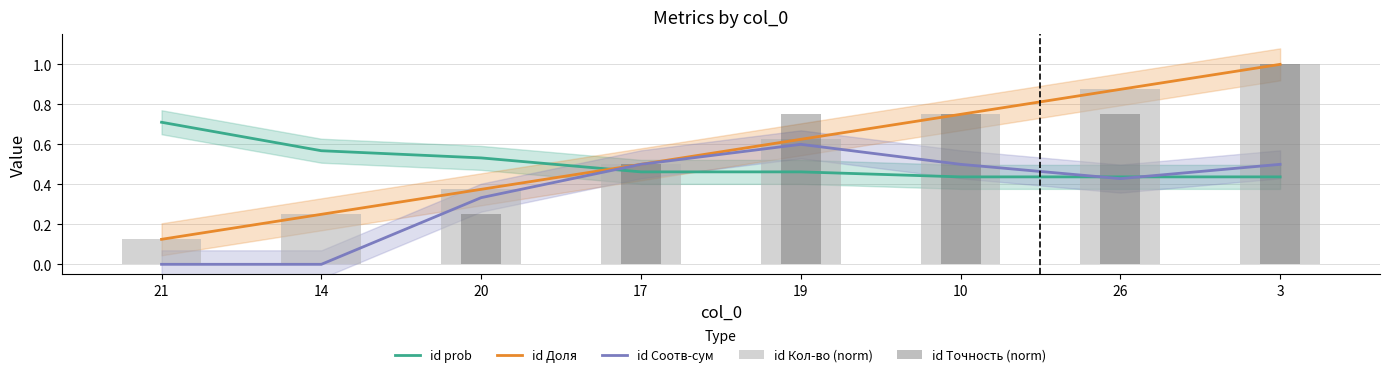

What is the average value of the id Кол-во (norm) series?

0.6